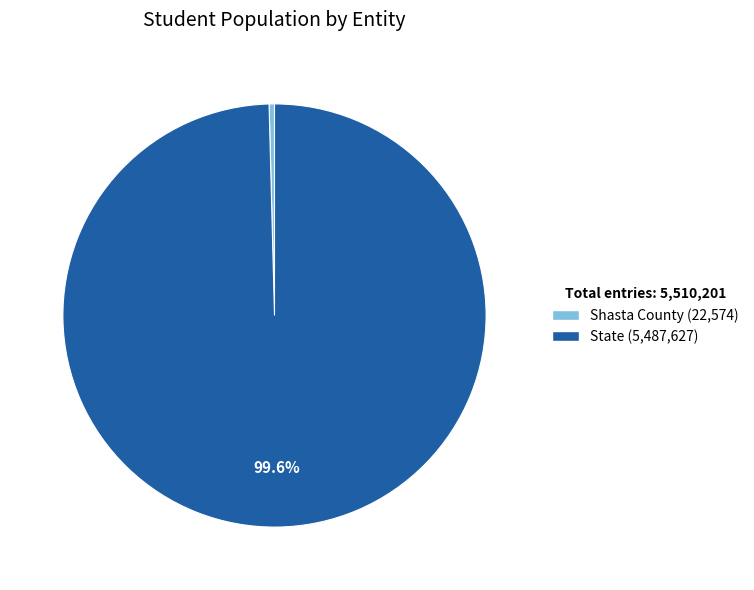

Which category accounts for the majority?

State